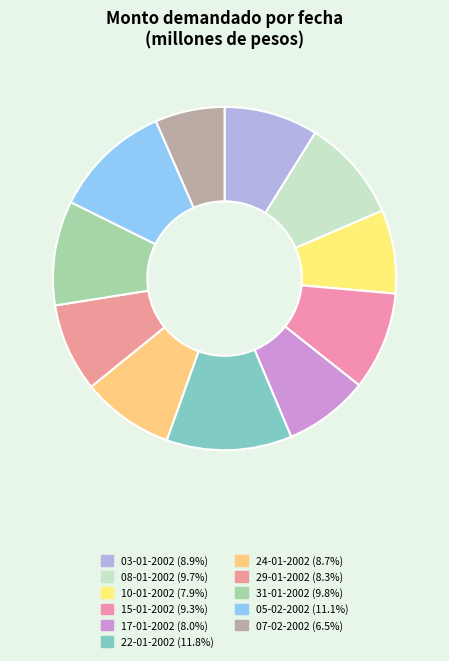

Is 29-01-2002 the majority of the pie?

No